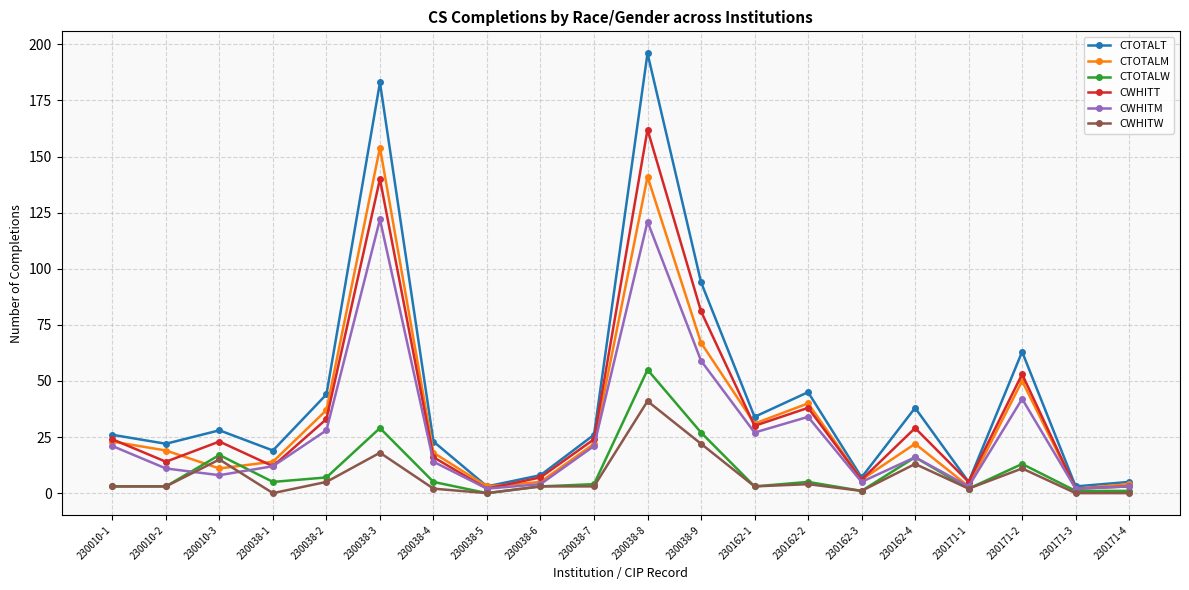

Does the chart have visible grid lines?

Yes